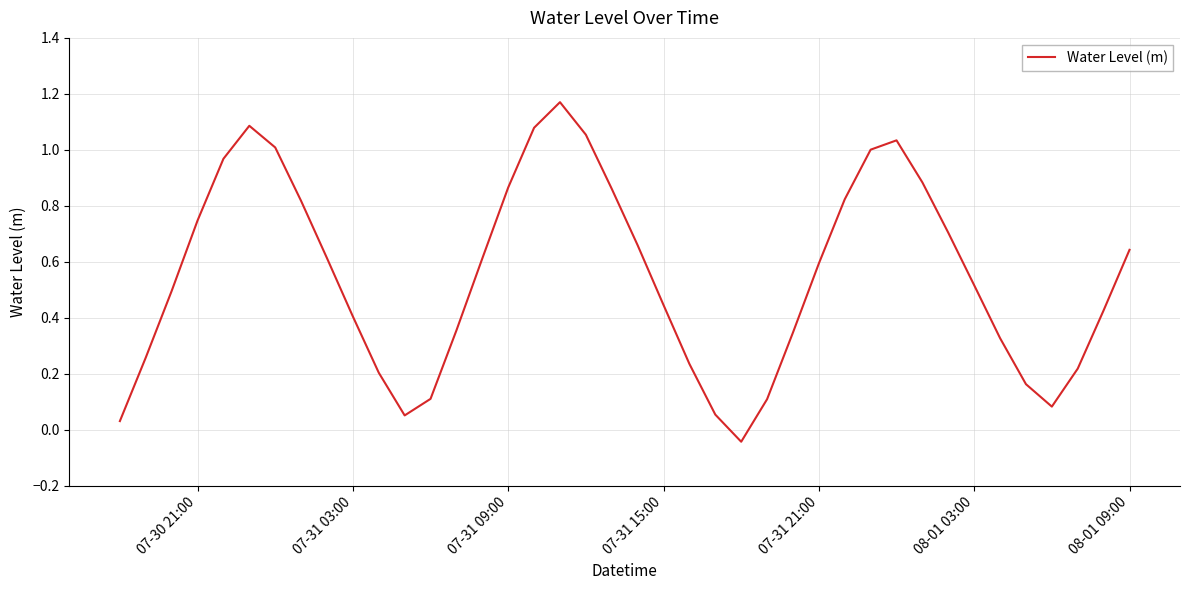

Count the number of data series in this chart.

1